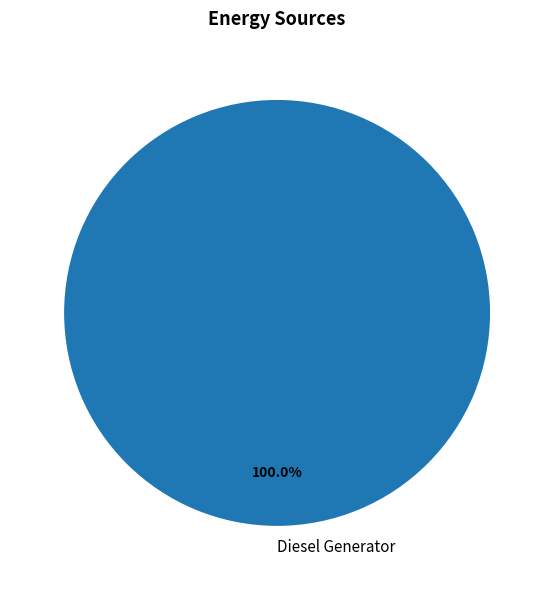

Rank the categories by value from highest to lowest.

Diesel Generator